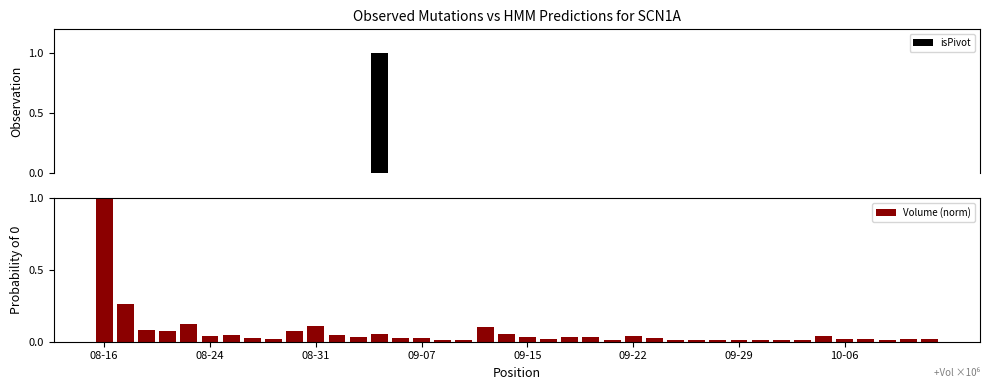

Is the value of isPivot at 21 greater than the value of Volume (norm) at 28?

No